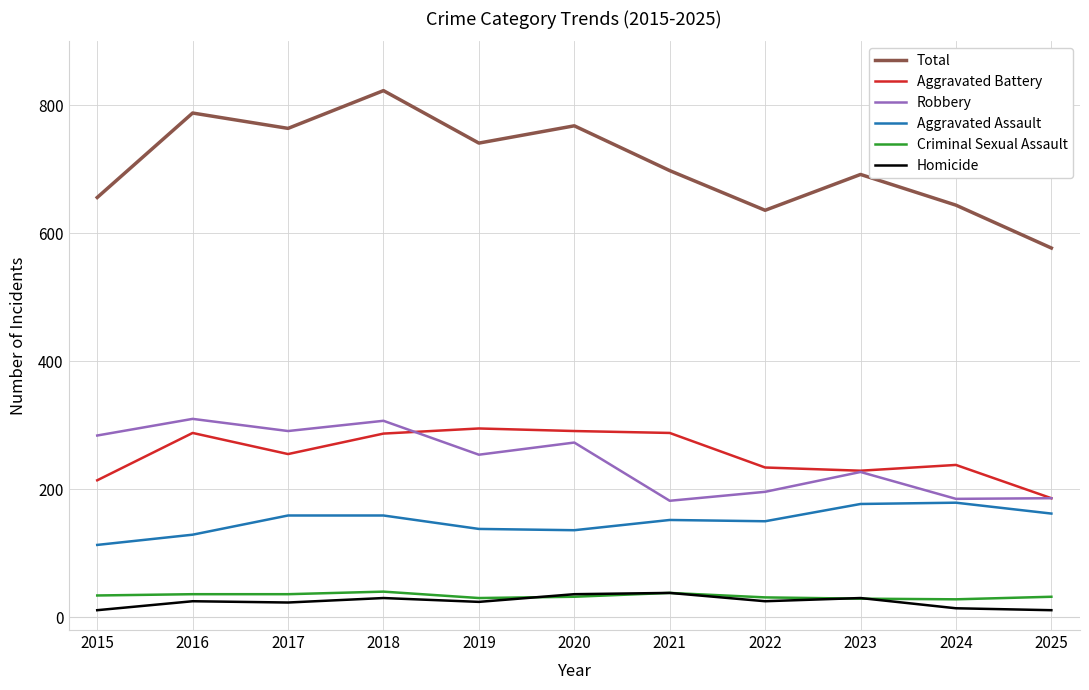

Is the value of Aggravated Assault at 2015 greater than the value of Aggravated Battery at 2017?

No